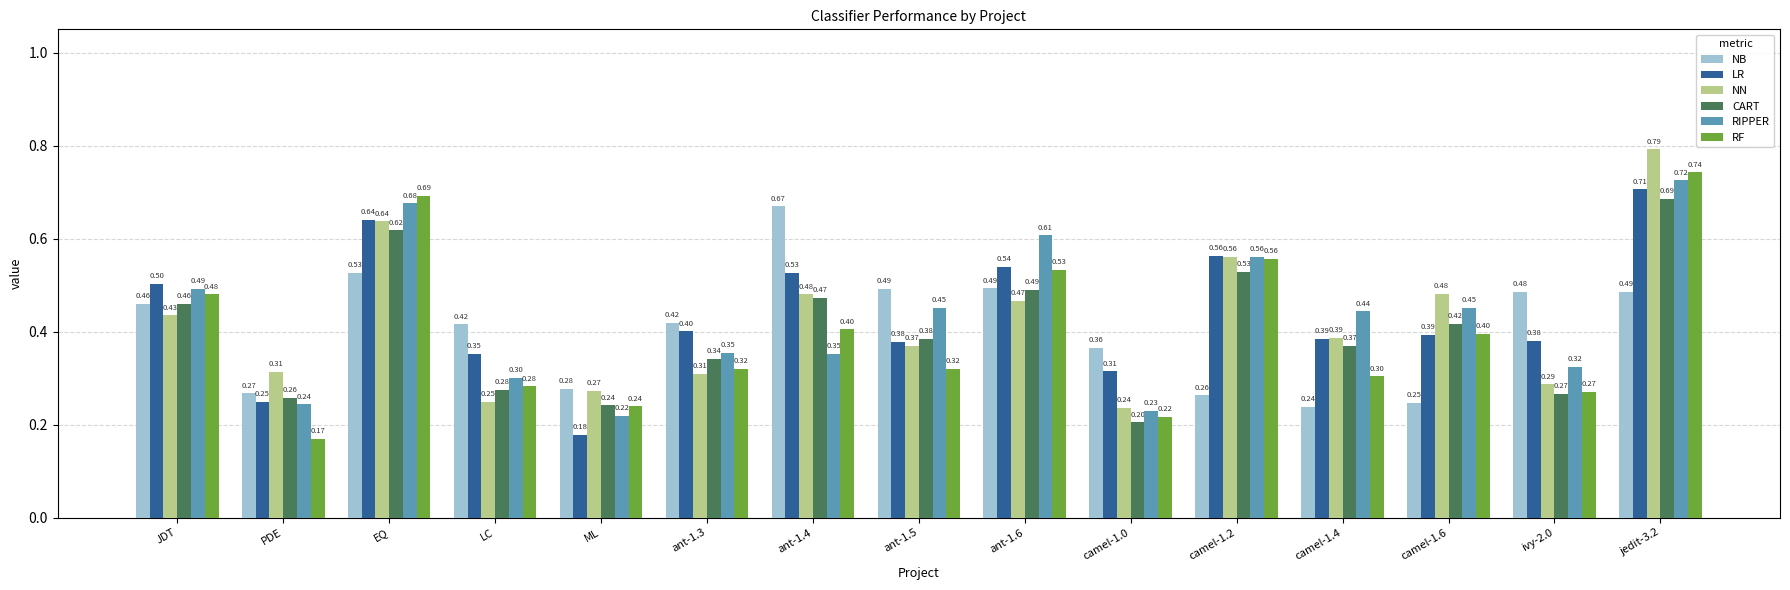

Rank the series by their maximum value, from lowest to highest.

NB, CART, LR, RIPPER, RF, NN